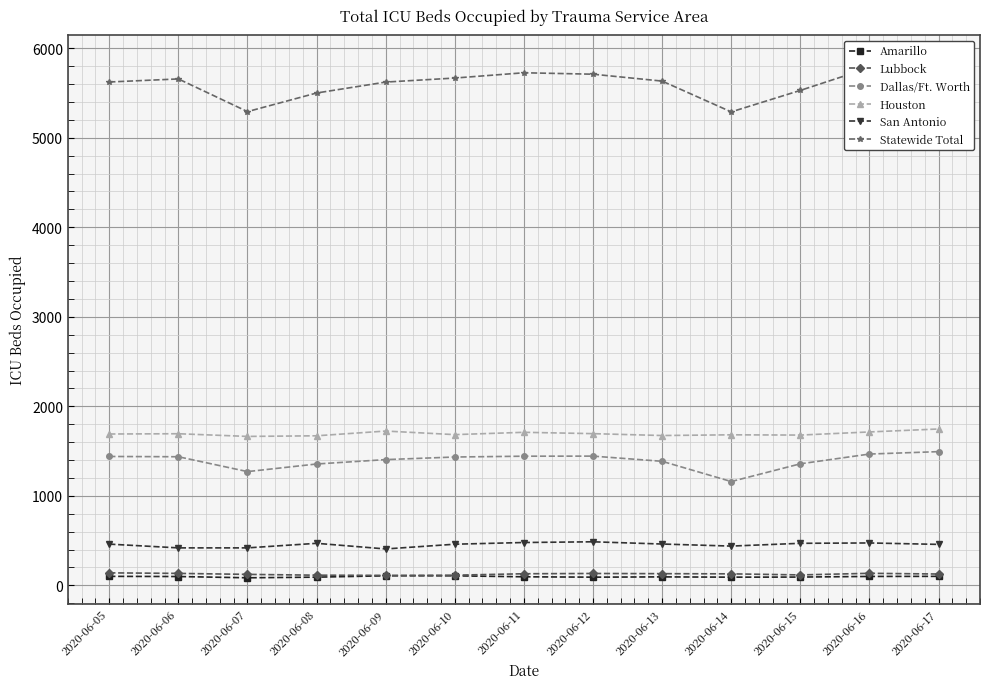

How many values in the Amarillo series are below 96?

6